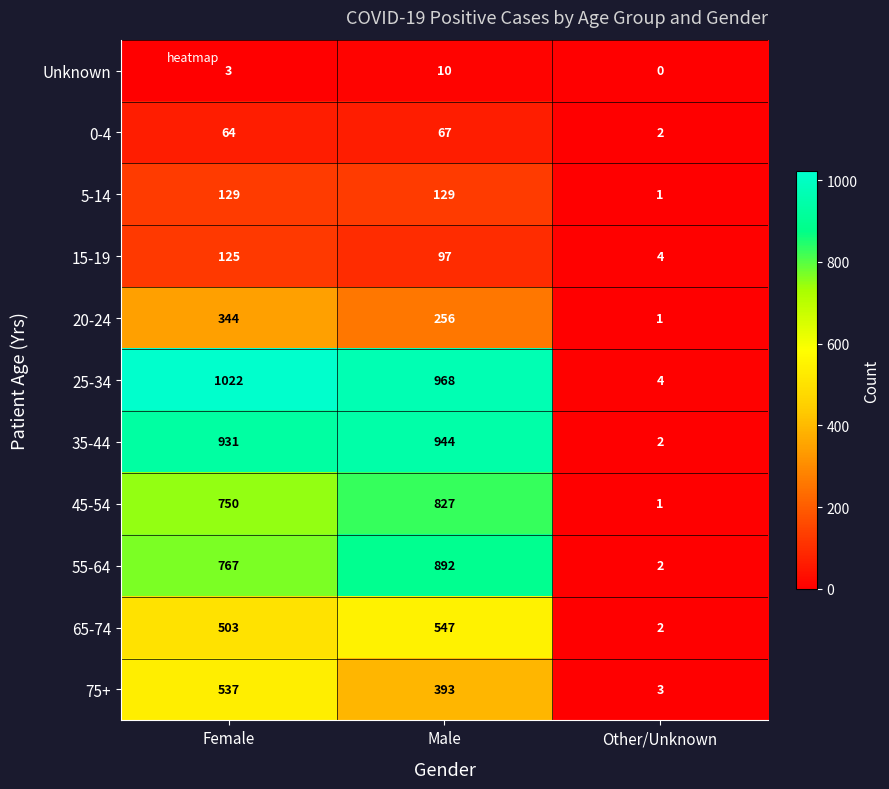

Rank the series by their maximum value, from lowest to highest.

Unknown, 0-4, 15-19, 5-14, 20-24, 75+, 65-74, 45-54, 55-64, 35-44, 25-34